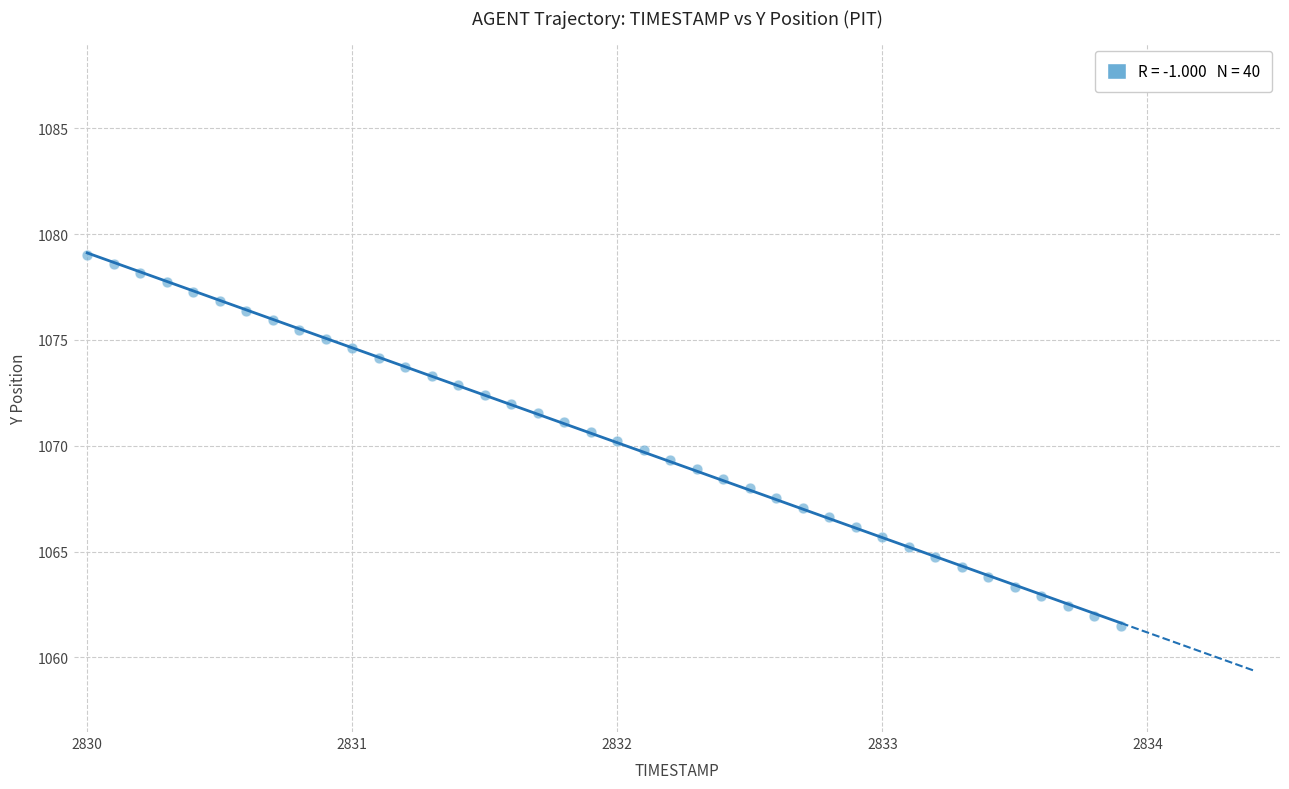

What is the range of X values (max minus min)?

3.9